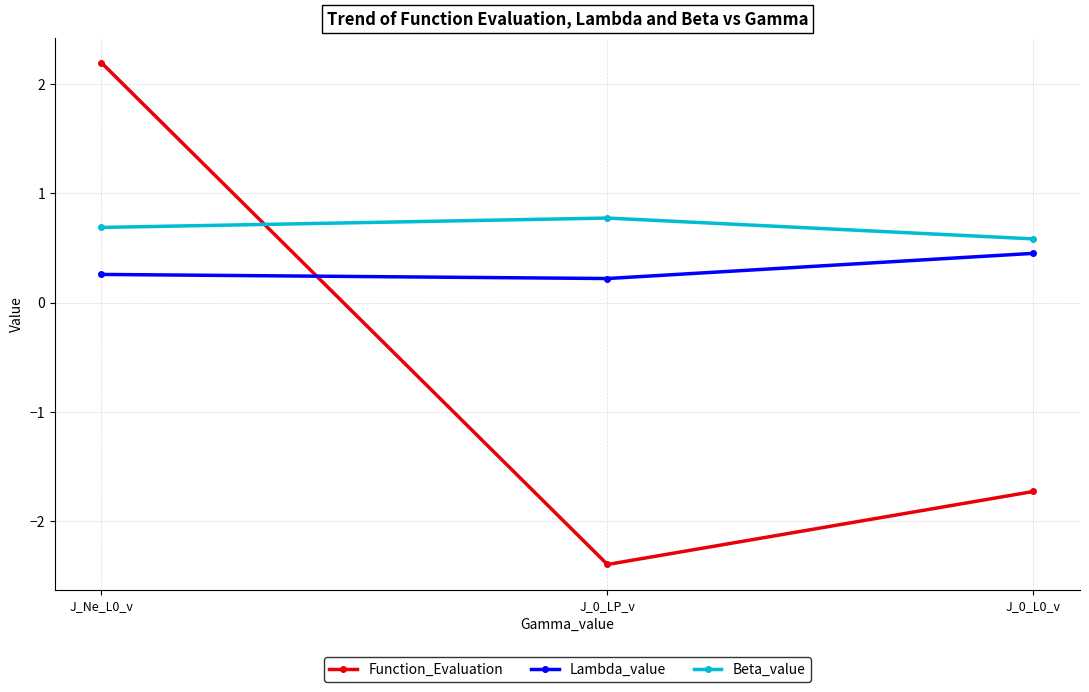

Between J_Ne_L0_v and J_0_L0_v, which series saw the biggest shift?

Function_Evaluation